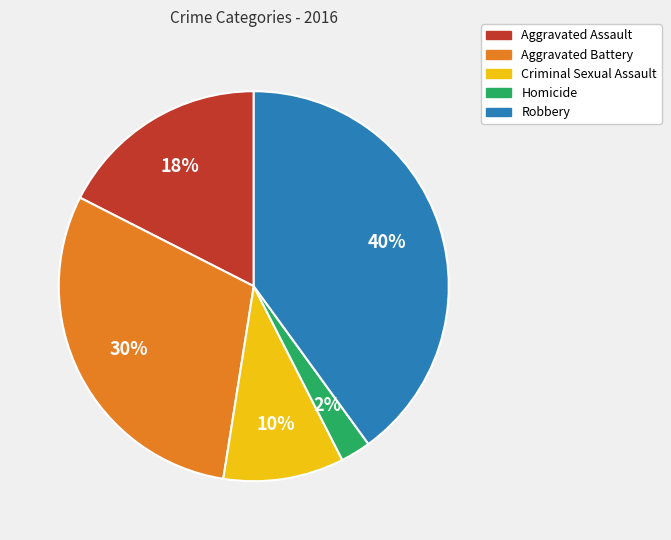

What is the largest slice in the pie chart?

Robbery